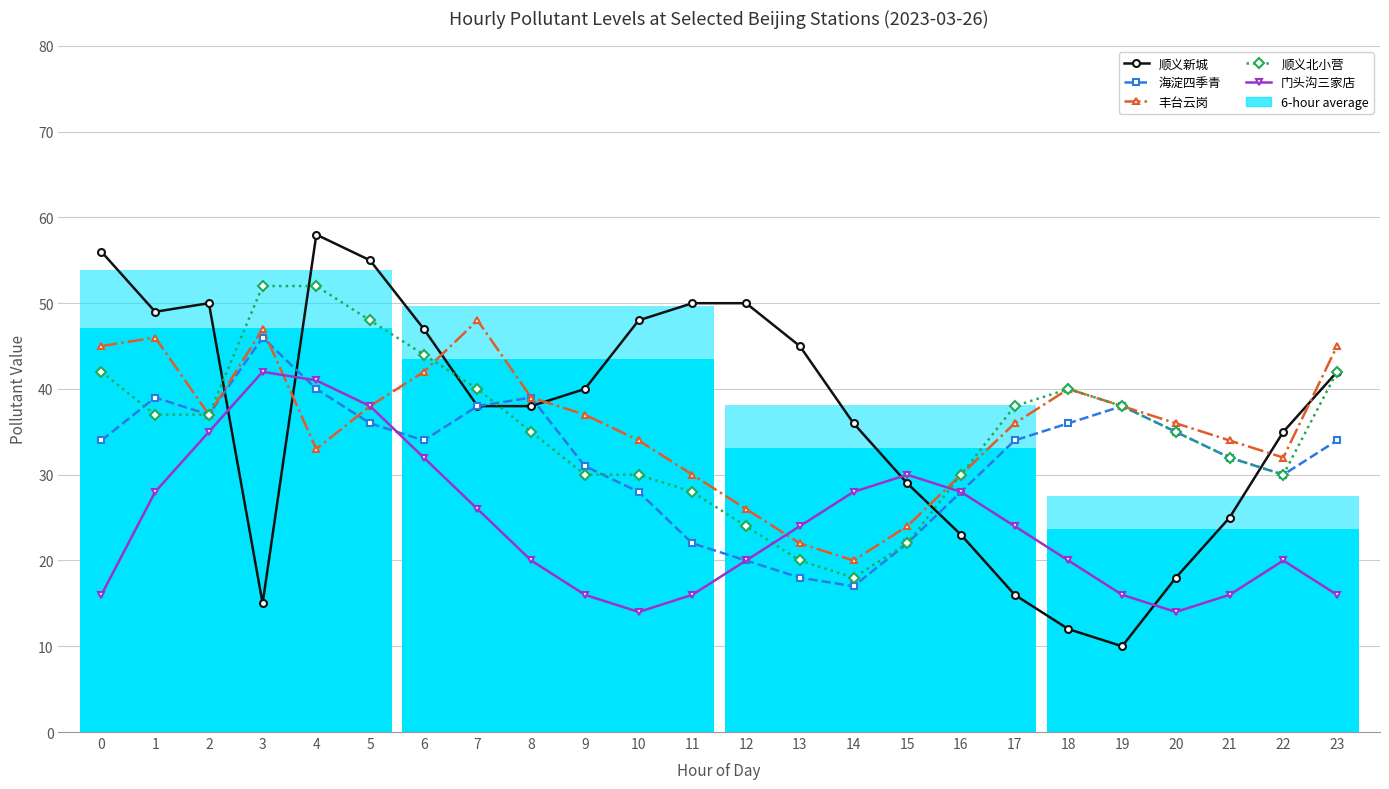

Rank the categories by 海淀四季青 value from lowest to highest.

14, 13, 12, 11, 15, 10, 16, 22, 9, 21, 0, 6, 17, 23, 20, 5, 18, 2, 7, 19, 1, 8, 4, 3